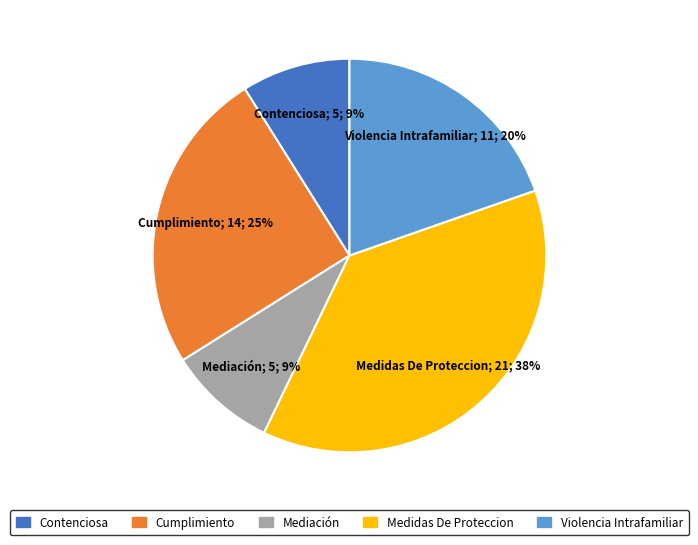

Count the number of slices in the pie.

5